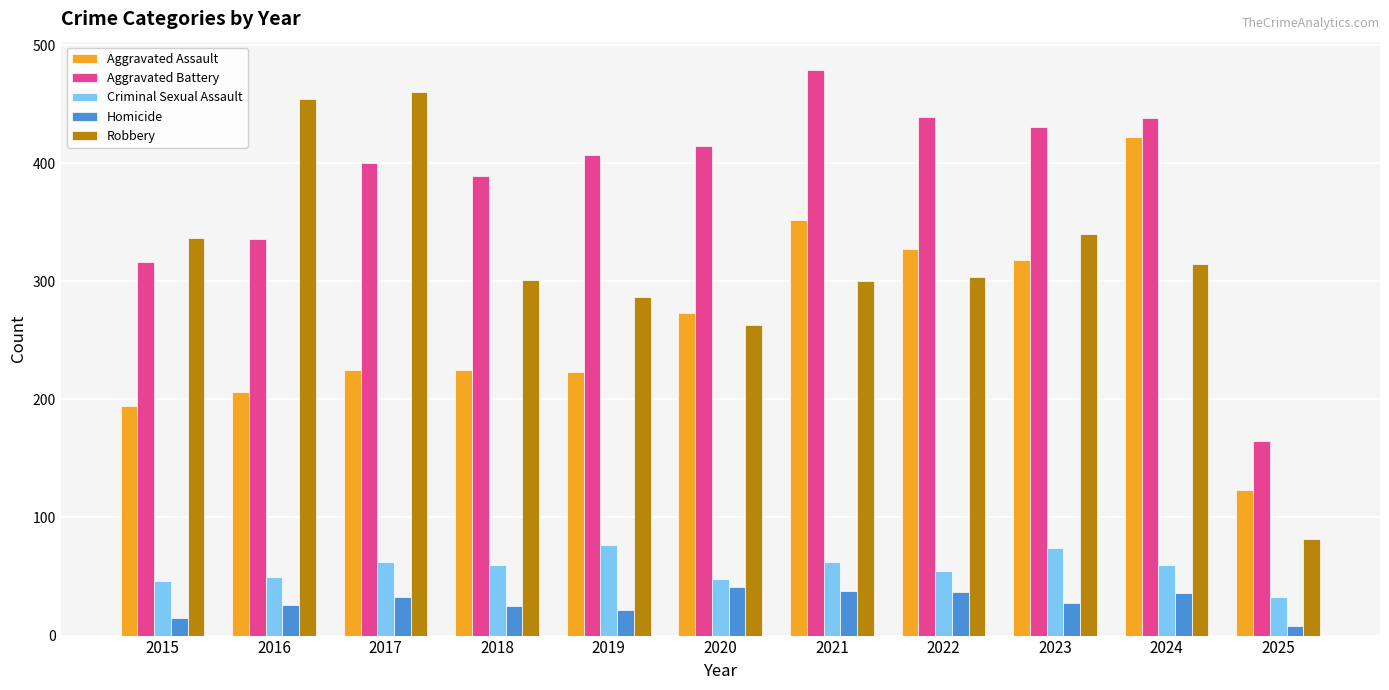

At which category does the chart reach its minimum across all series?

2025